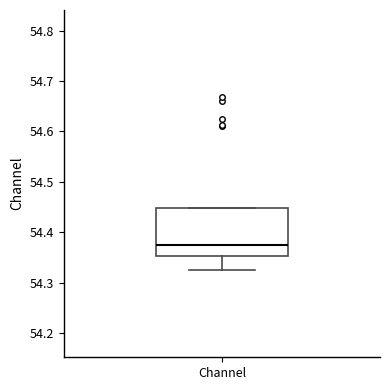

Transcribe this box plot: give where the median line is, the range the box spans, and where the two whiskers end, as read against the y-axis. The values are not printed on the chart, so give them approximately, as read against the axis.

median 54.38, box 54.35 to 54.45, whiskers 54.32 to 54.45